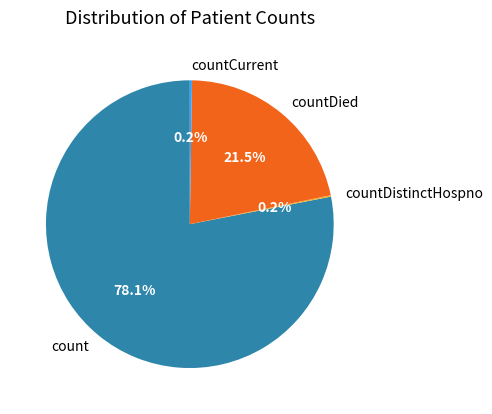

What is the largest slice in the pie chart?

count